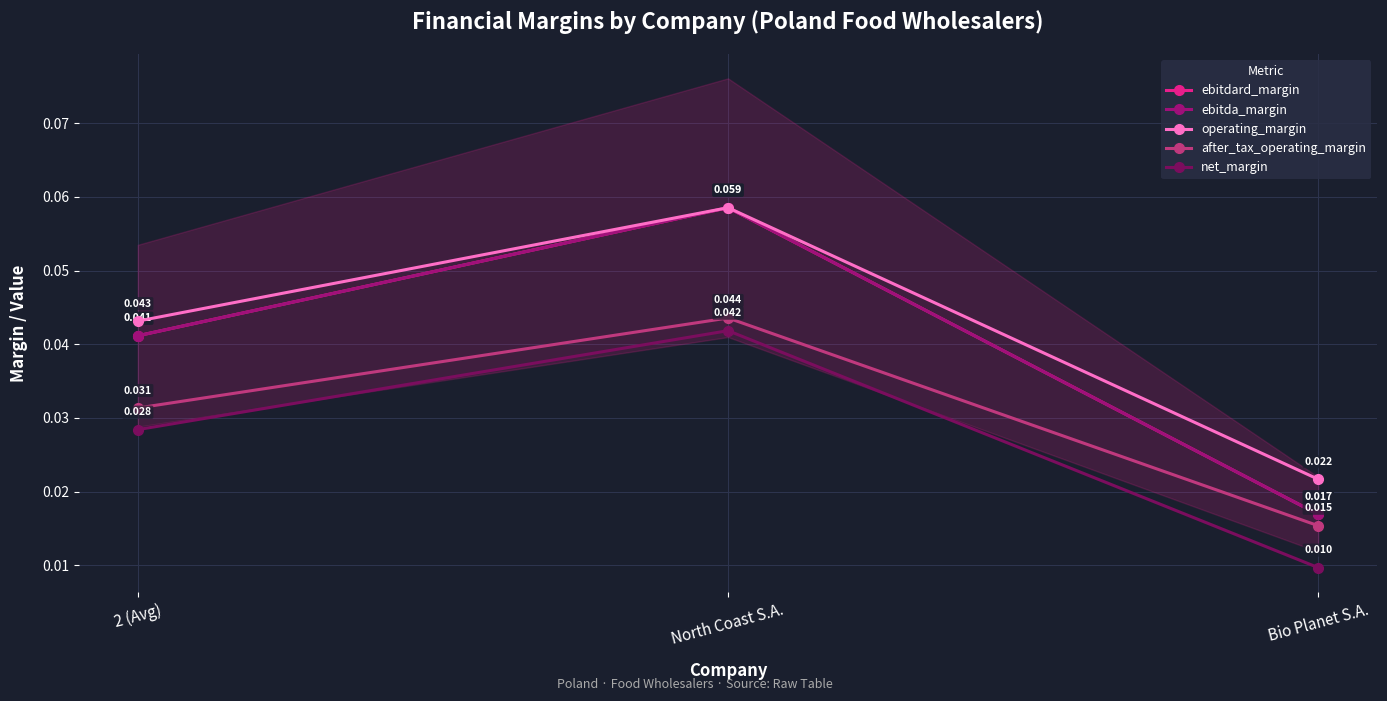

What is the total value across all series at North Coast S.A.?

0.3